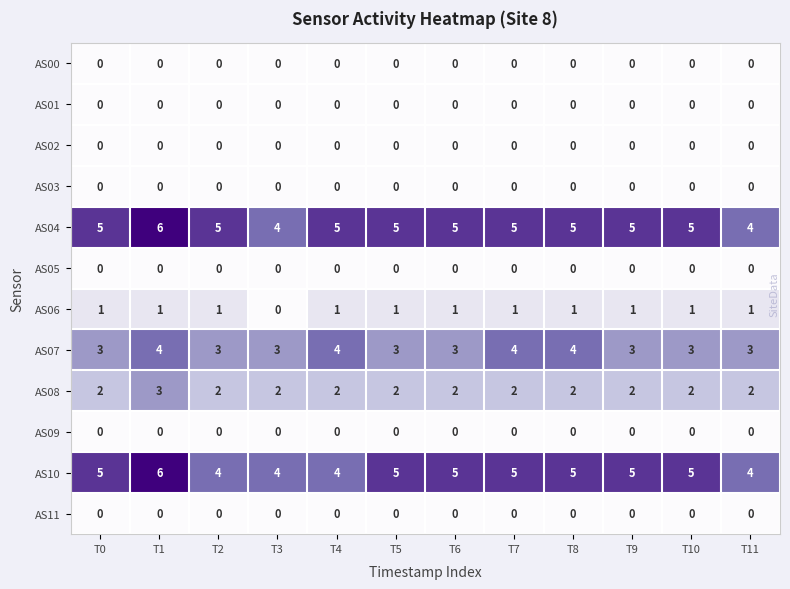

What is the maximum value shown in the chart?

6